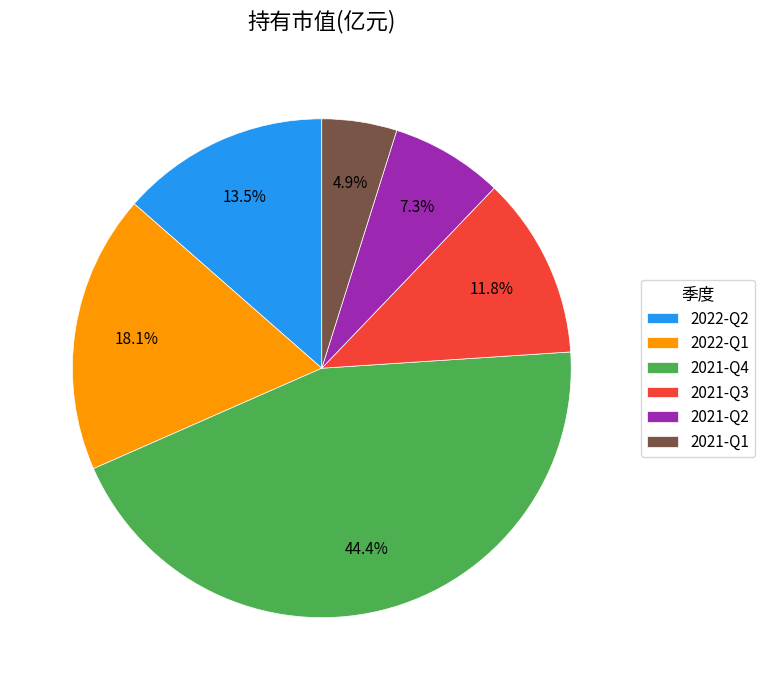

What is the largest slice in the pie chart?

2021-Q4